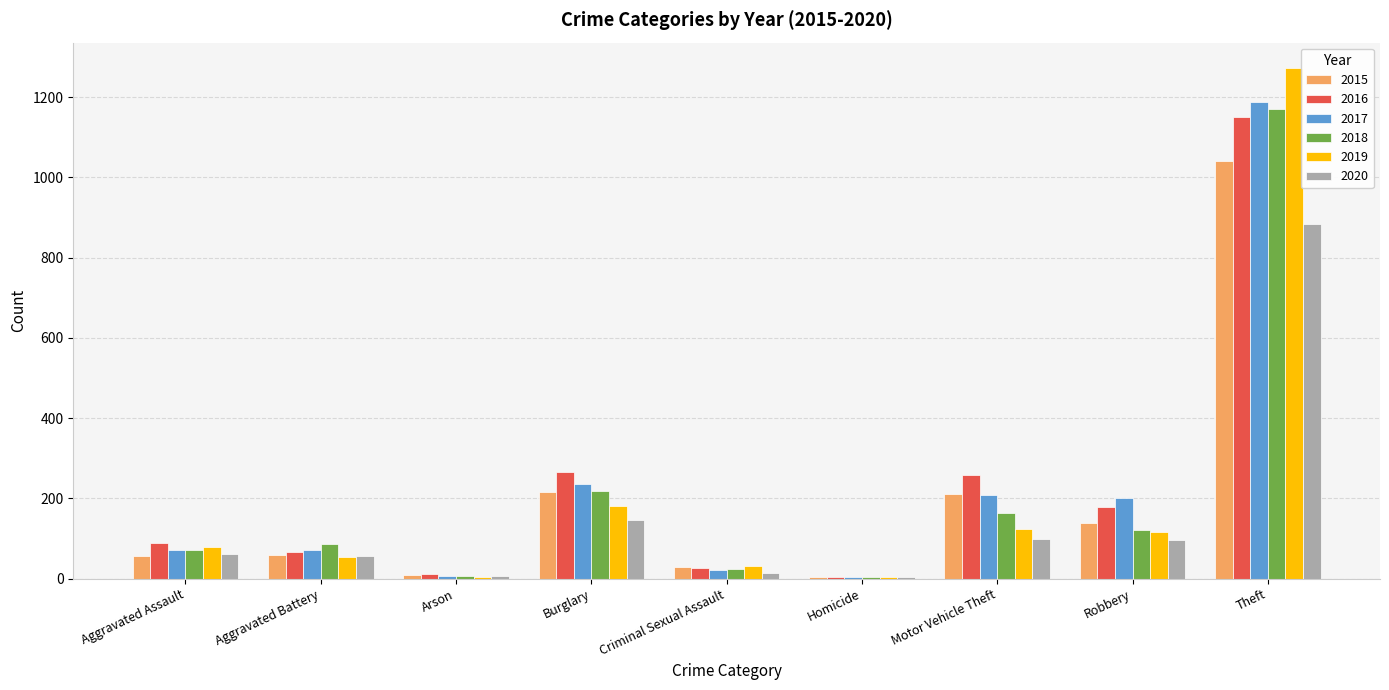

Between Aggravated Assault and Theft, which series saw the biggest shift?

2019